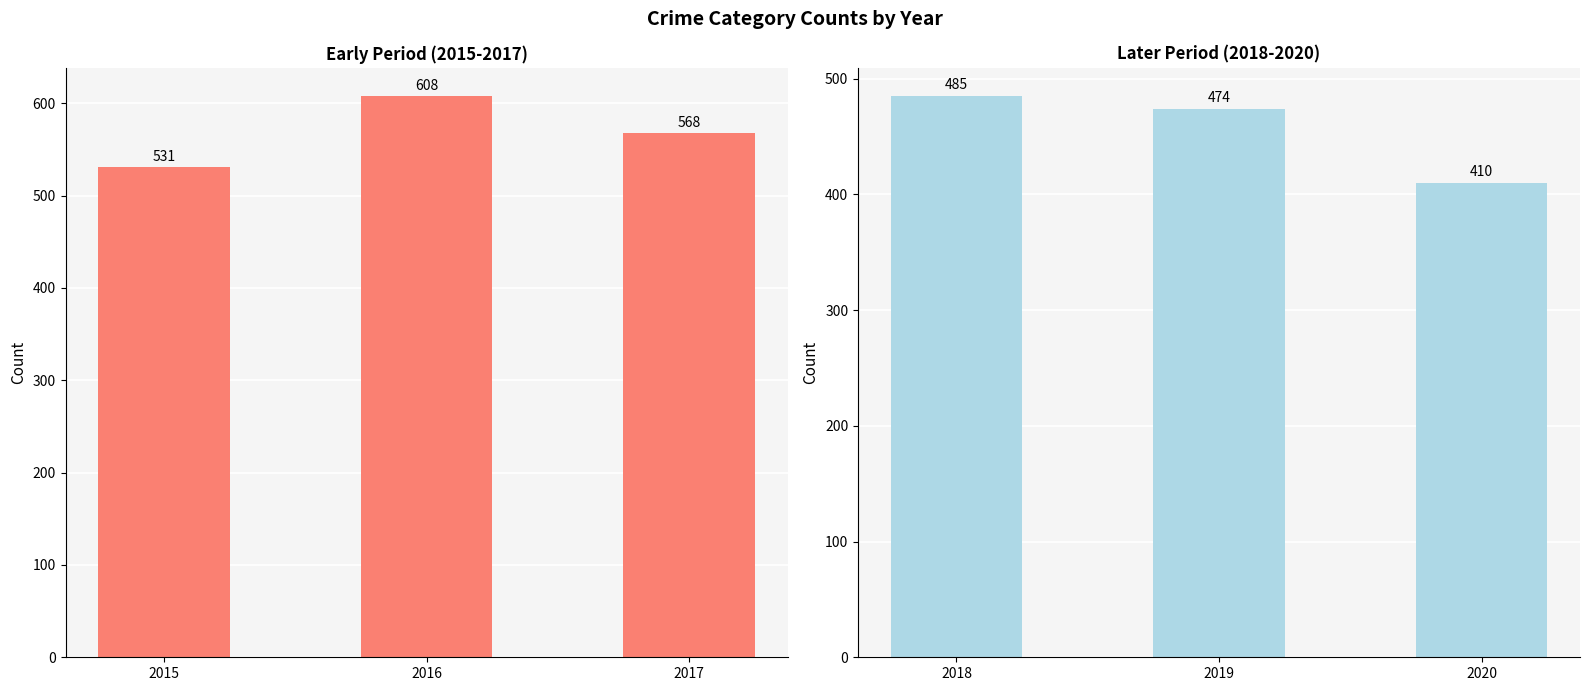

Reading right to left, transcribe all the data shown in this chart.

Early Period: 568	608	531
Later Period: 410	474	485